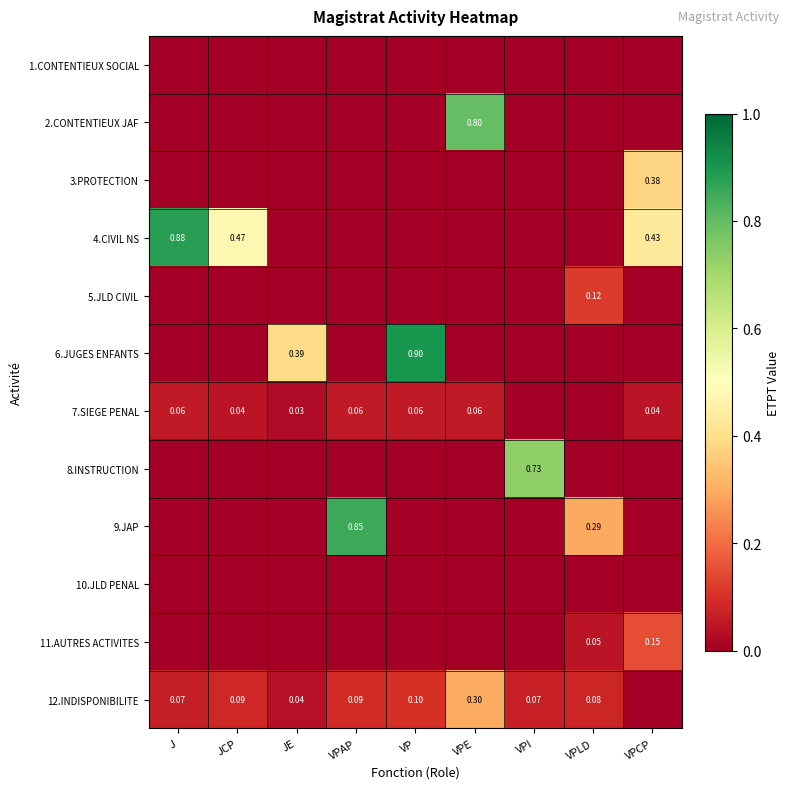

How many distinct data groups are displayed?

12